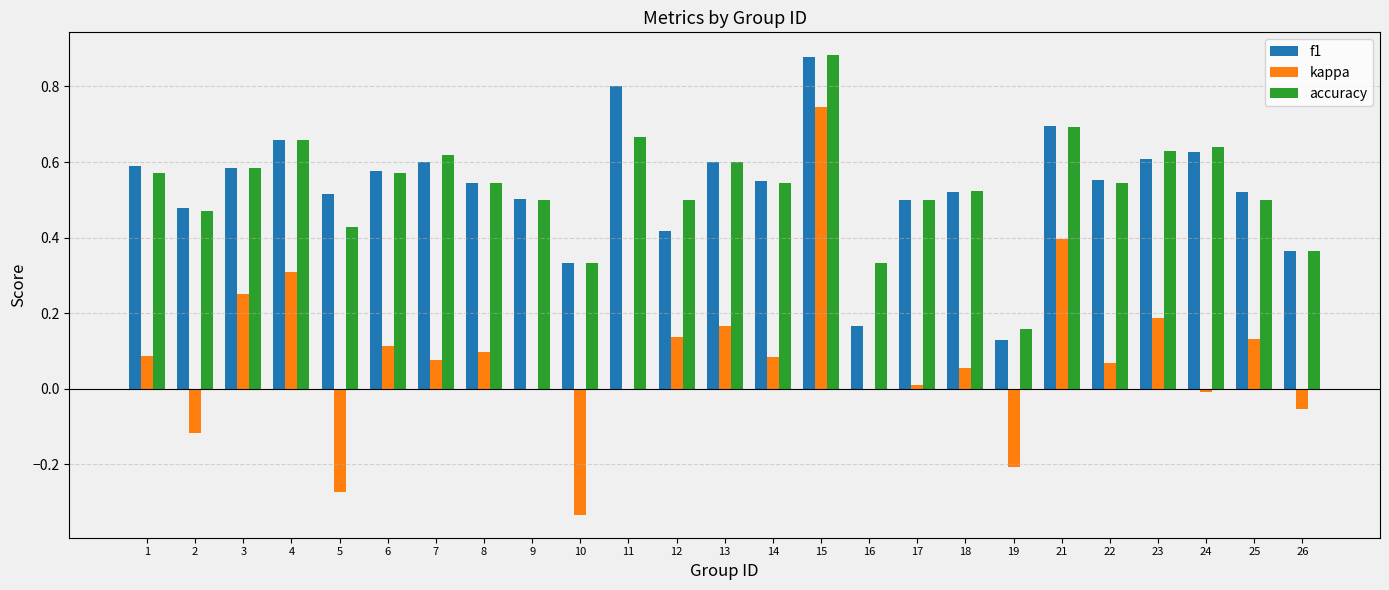

Count the number of categories in the chart.

25